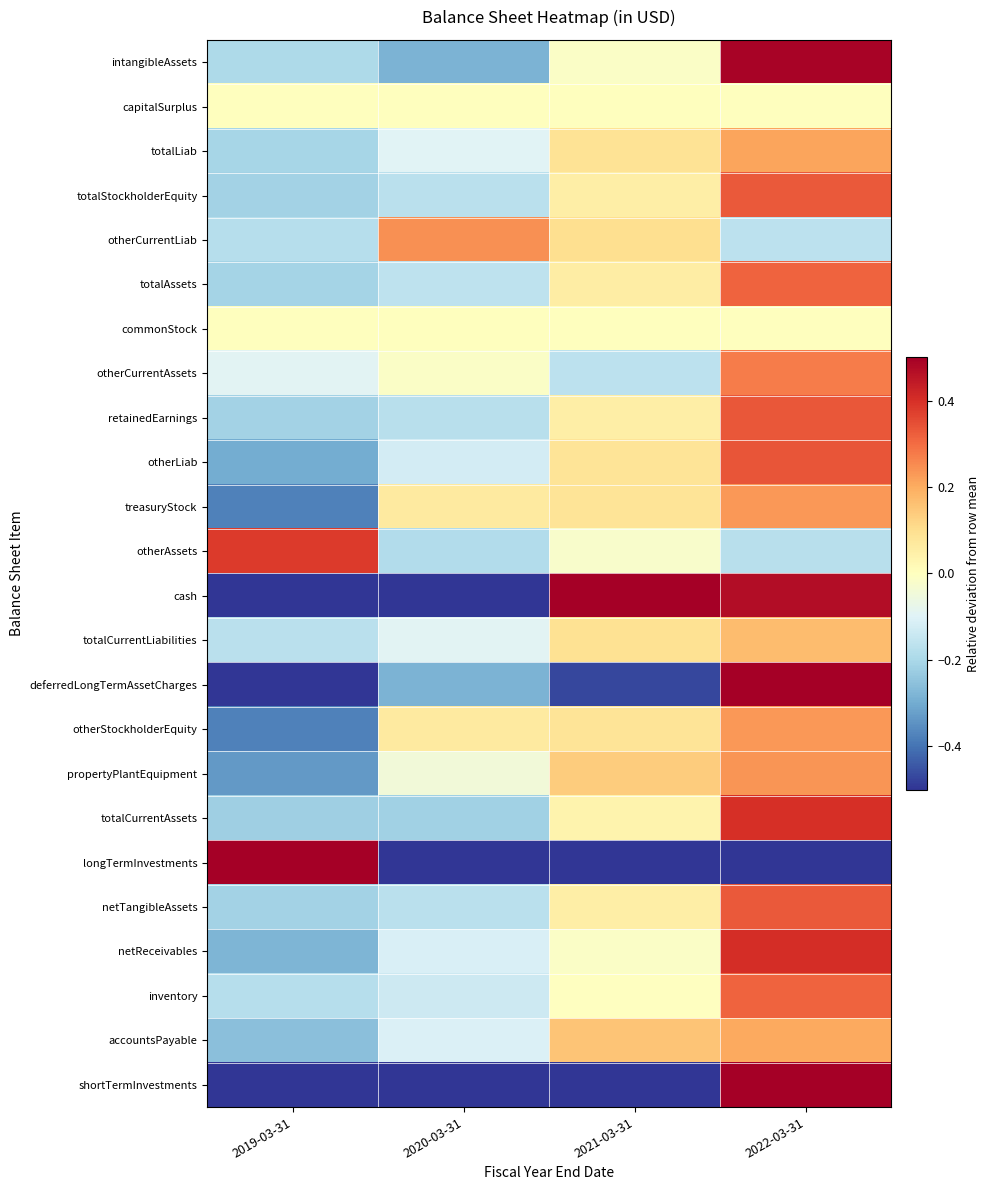

What is the difference between the highest and lowest values at 2021-03-31?

2.5